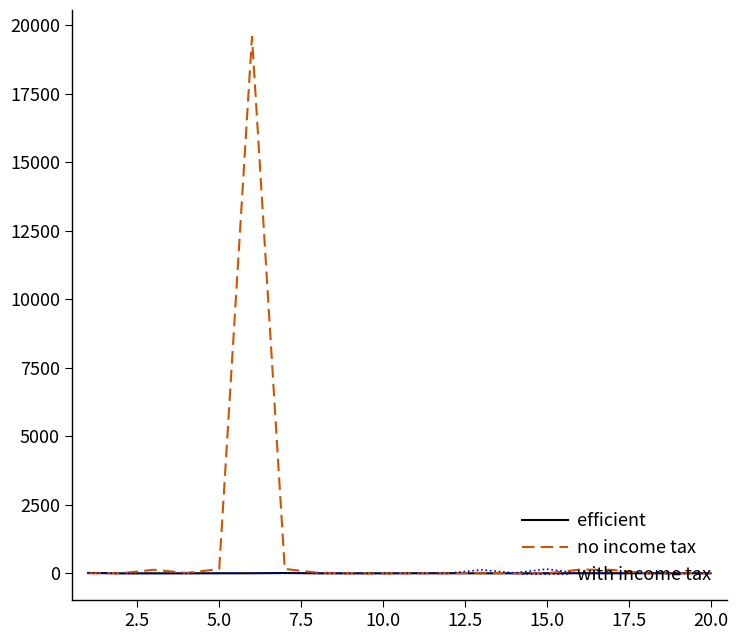

Which series has the largest range (max minus min)?

no income tax